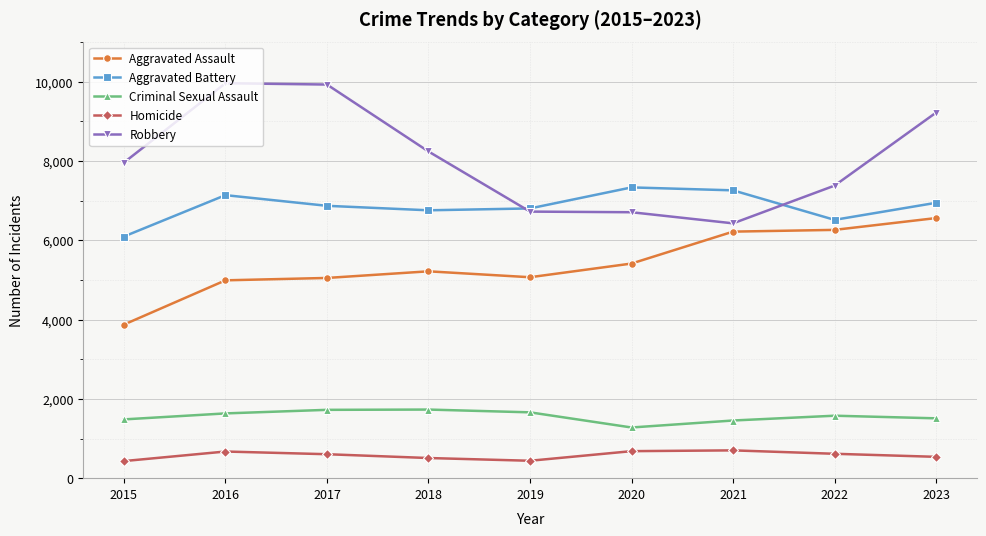

What is the greatest value displayed?

9959